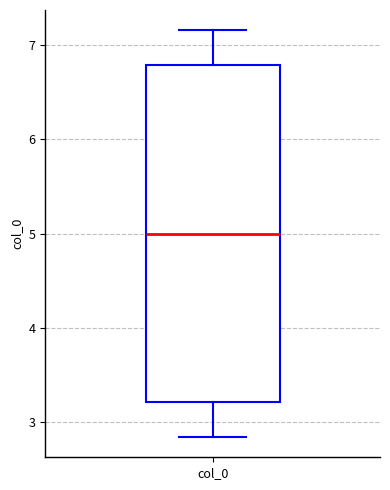

Where is the lower edge of the box for col_0 on the y-axis? The values are not printed on the chart, so give them approximately, as read against the axis.

3.2